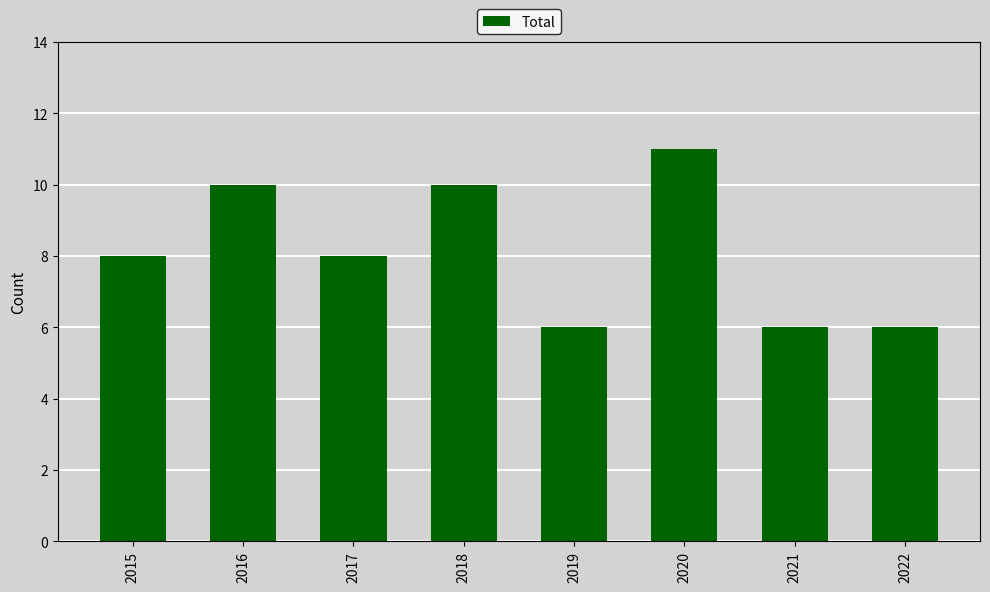

Reading left to right, what are all the values shown in this chart?

2015=8	2016=10	2017=8	2018=10	2019=6	2020=11	2021=6	2022=6